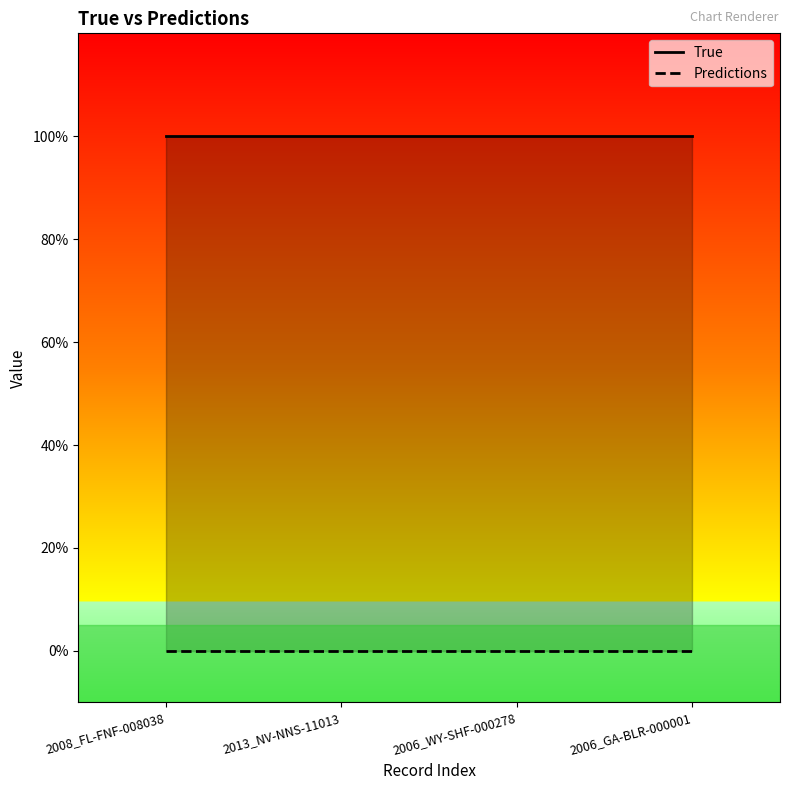

What is the sum of all True values?

4